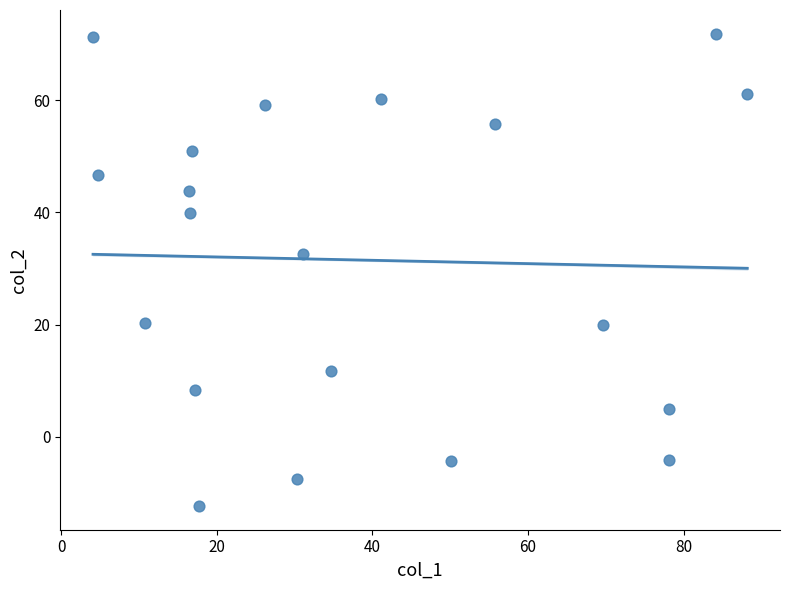

What Y value in the scatter plot is closest to 29?

32.7